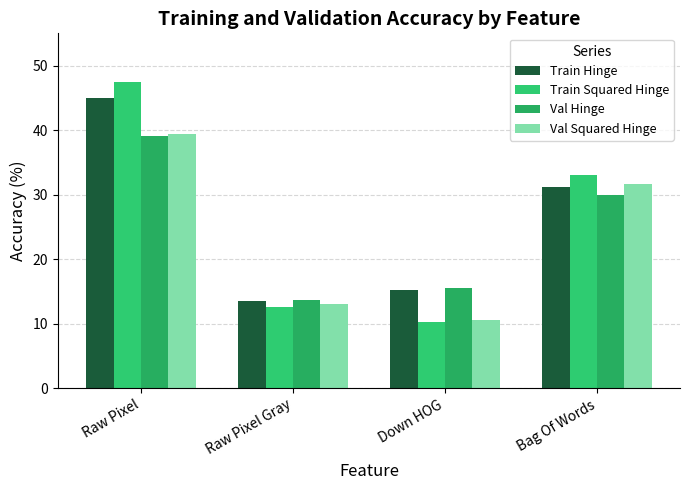

Rank the categories by Train Squared Hinge value from highest to lowest.

Raw Pixel, Bag Of Words, Raw Pixel Gray, Down HOG